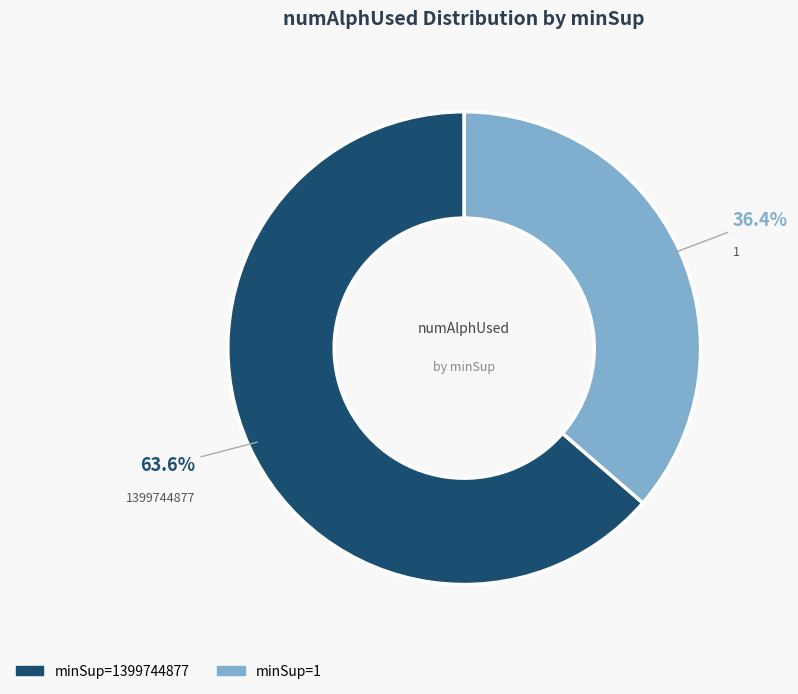

Does any single category account for the majority?

Yes